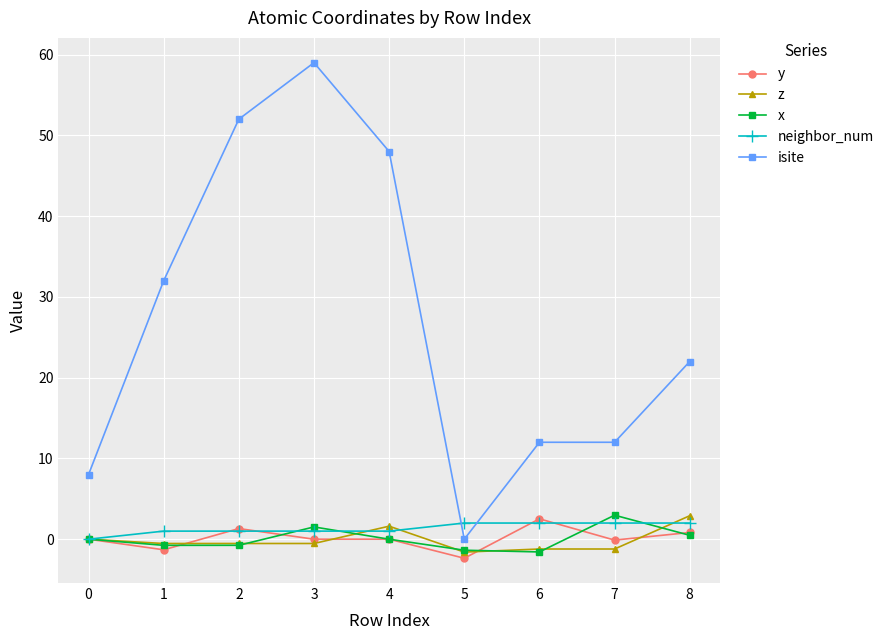

Between 0 and 8, which series saw the biggest shift?

isite